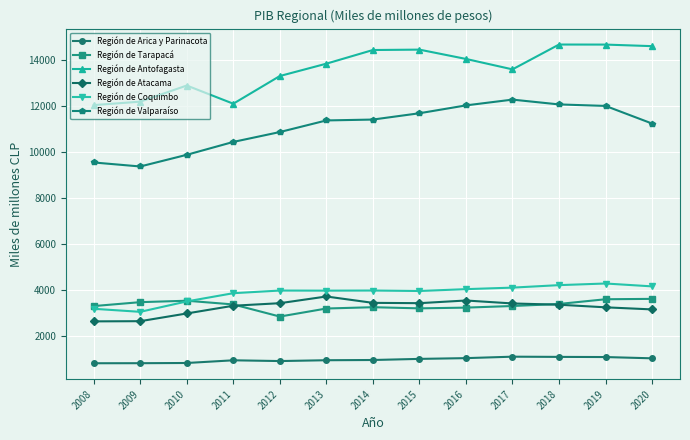

What is the minimum value for Región de Arica y Parinacota?

838